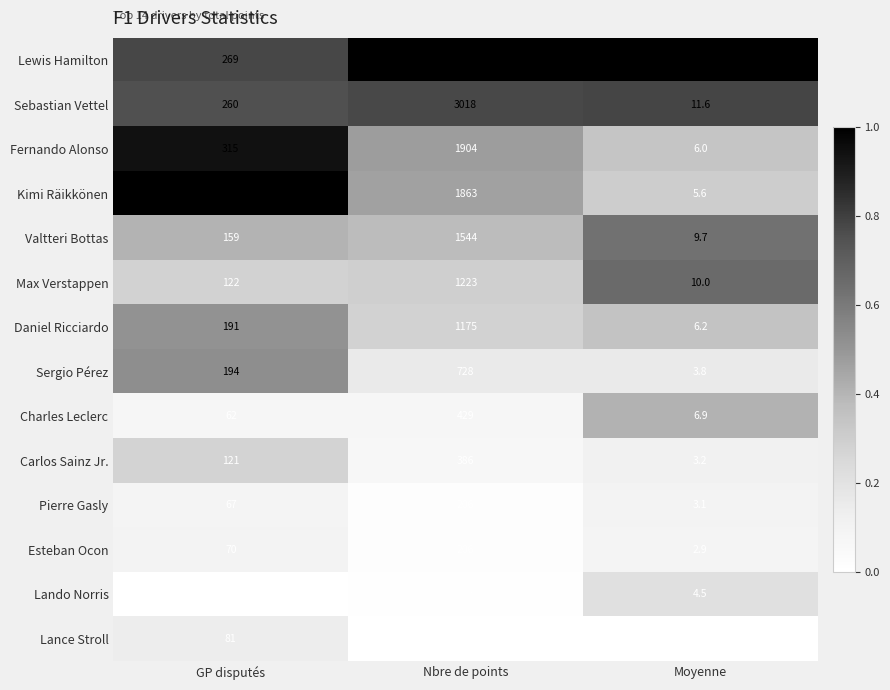

Which series has the widest spread of values?

Lewis Hamilton